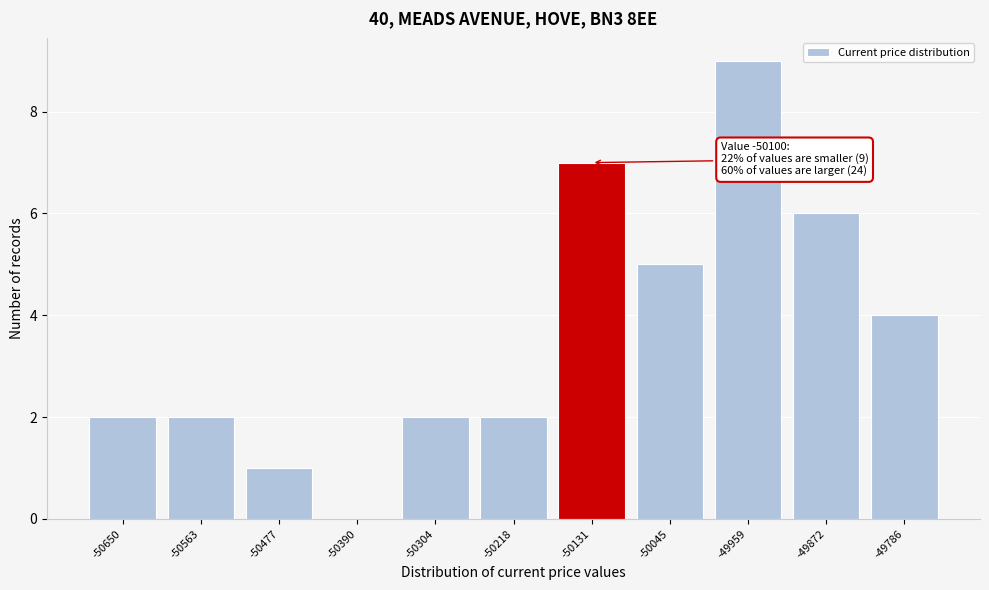

Reading left to right, list all the values displayed in this chart.

-50650=2	-50563=2	-50477=1	-50390=0	-50304=2	-50218=2	-50131=7	-50045=5	-49959=9	-49872=6	-49786=4